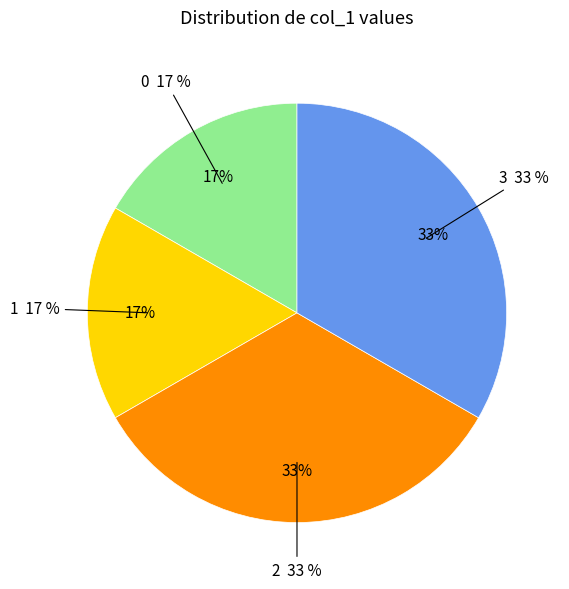

What percentage is NOT represented by 0?

83.3%